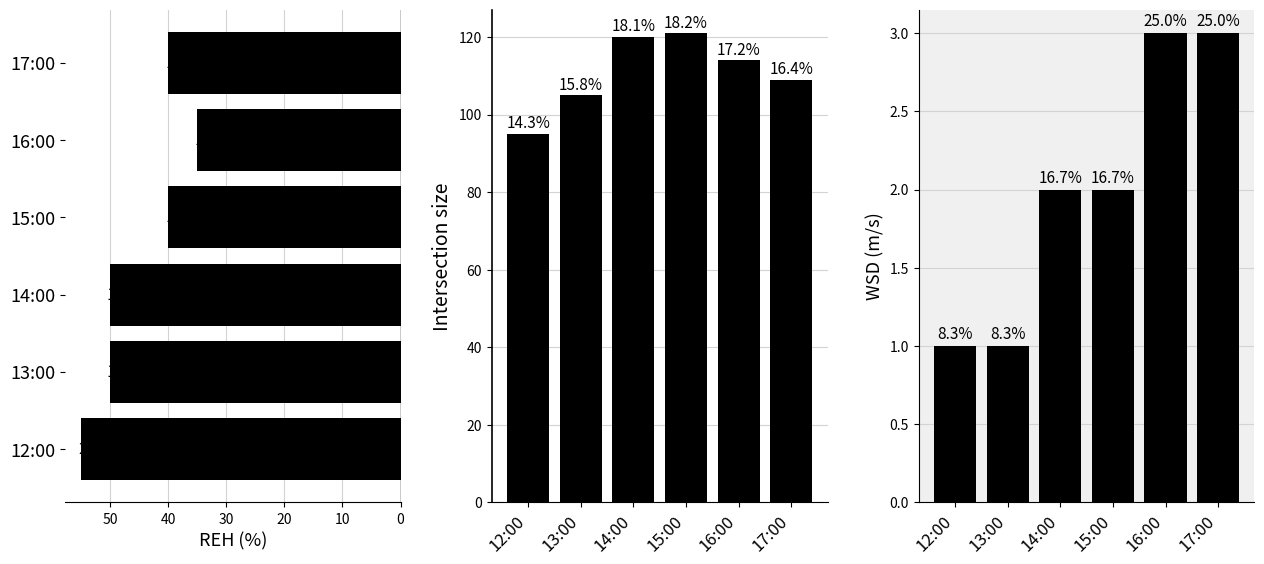

What is the lowest value of the WSD series?

1